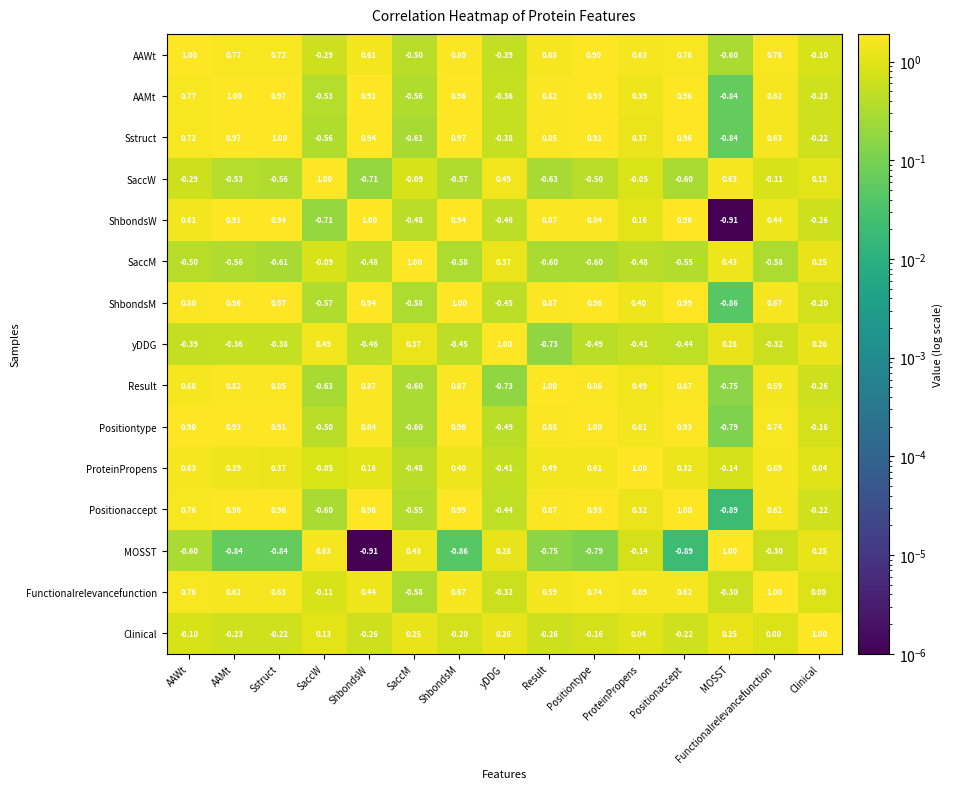

At which label does Sstruct reach its minimum?

MOSST